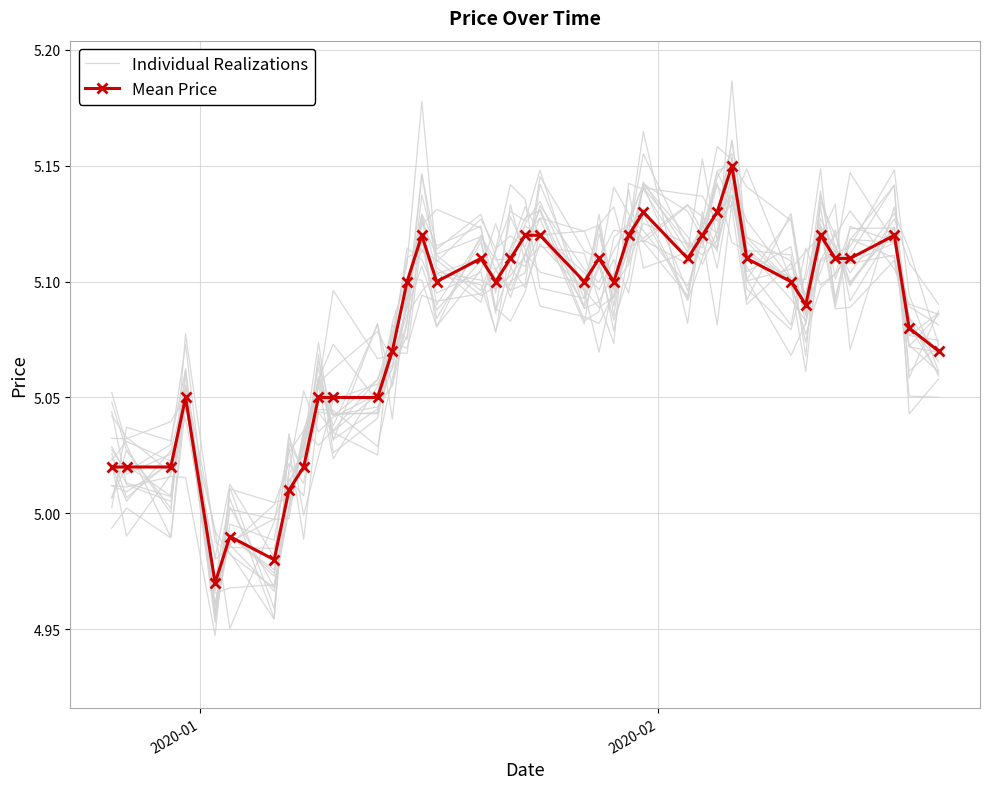

Which series ends up on top after the final intersection of Individual Realizations and Mean Price?

Mean Price